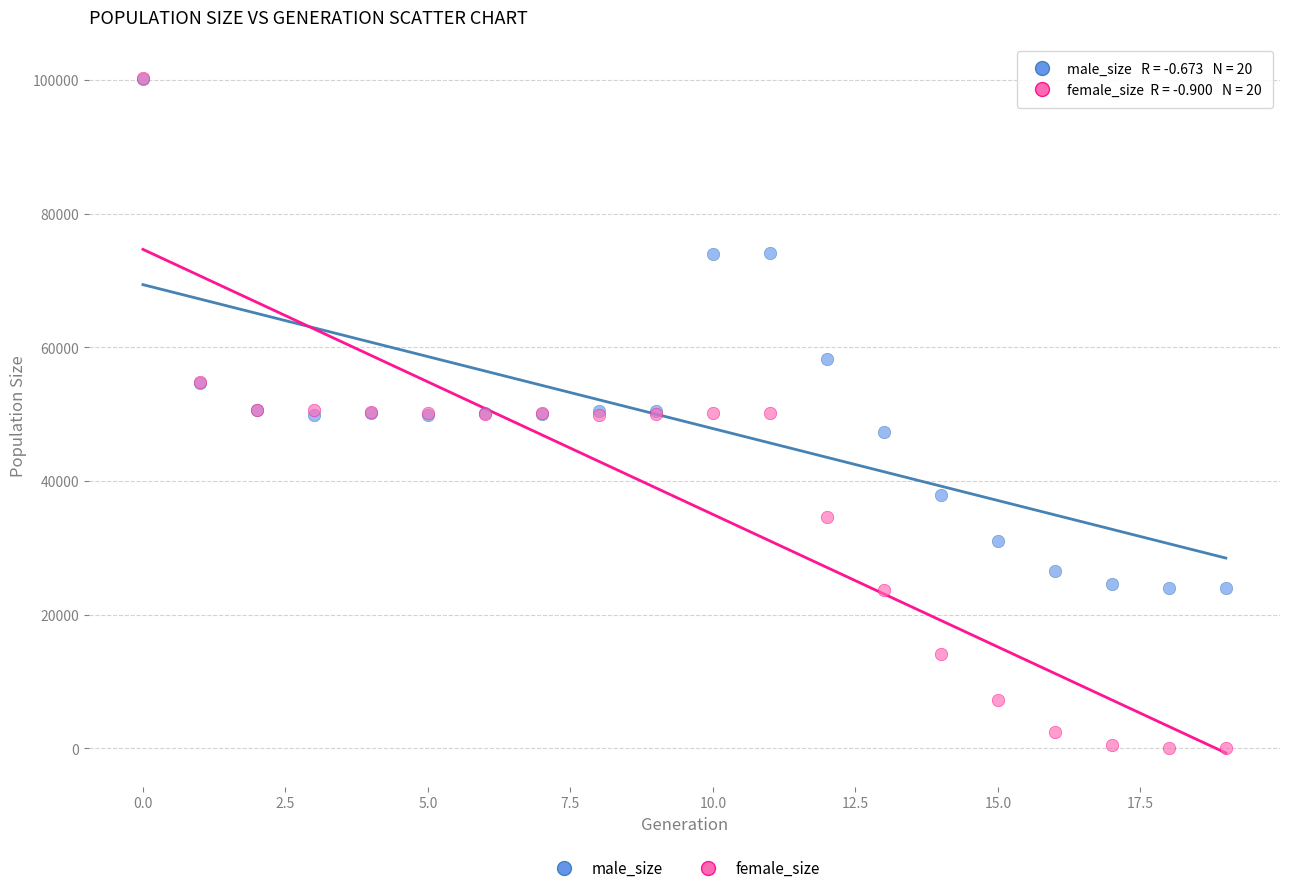

In the male_size series, what Y value is closest to 62057?

58227